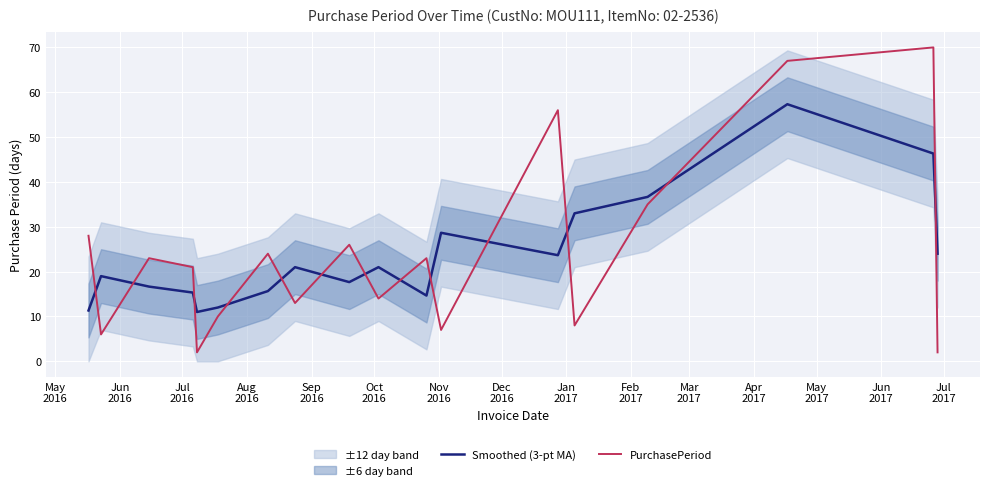

Reading left to right, extract all data points from this chart.

Smoothed (3-pt MA): 11.3	19.0	16.7	15.3	11.0	12.0	15.7	21.0	17.7	21.0	14.7	28.7	23.7	33.0	36.7	57.3	46.3	24.0
PurchasePeriod: 28.0	6.0	23.0	21.0	2.0	10.0	24.0	13.0	26.0	14.0	23.0	7.0	56.0	8.0	35.0	67.0	70.0	2.0